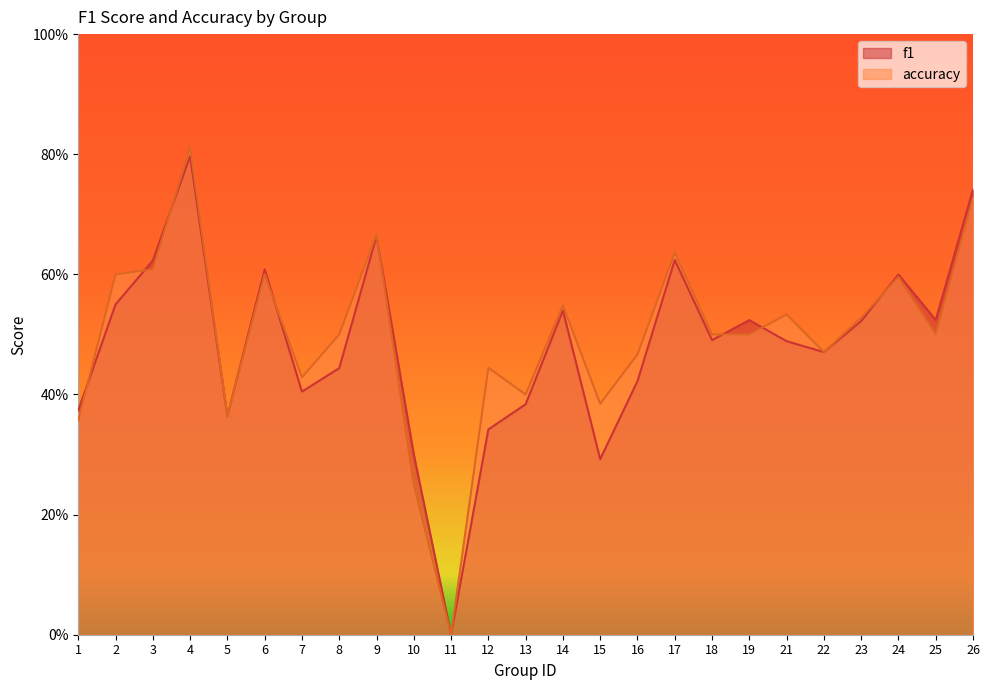

How many distinct data groups are displayed?

2